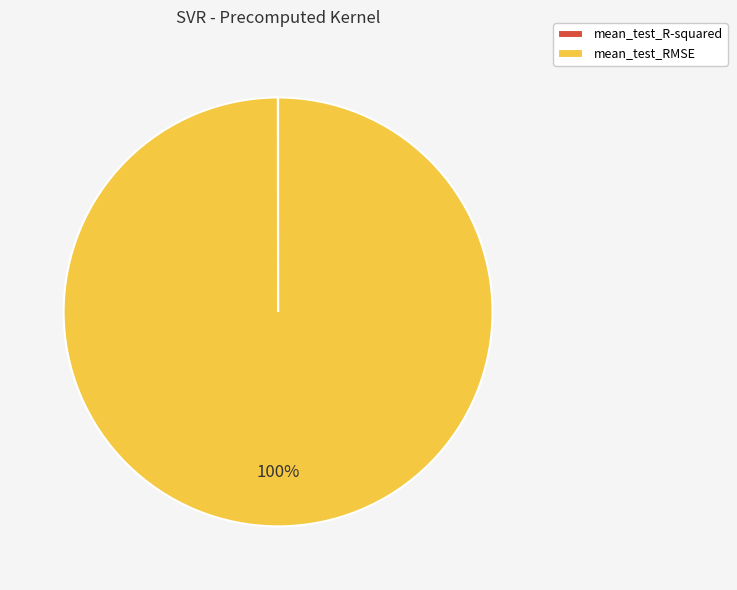

Which slice represents more than half of the pie?

mean_test_RMSE